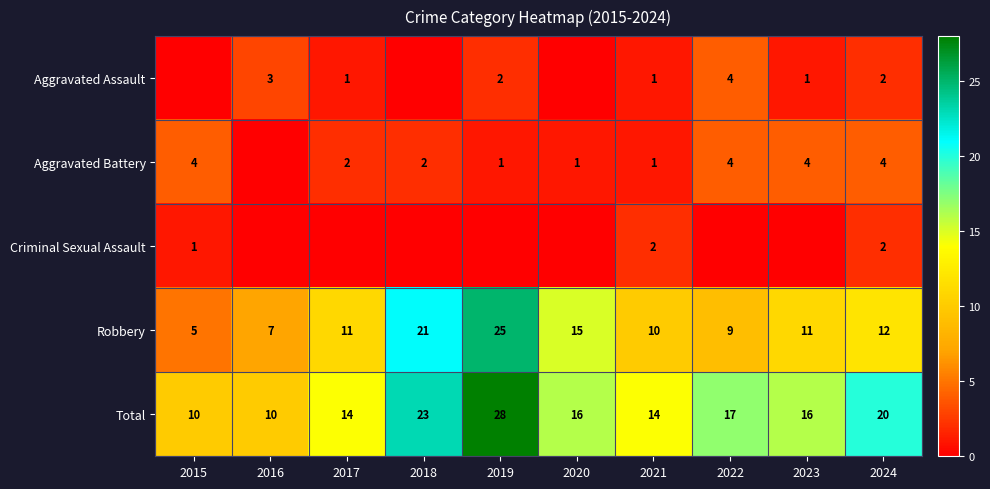

What is the difference between the second highest and minimum values in the Total series?

13